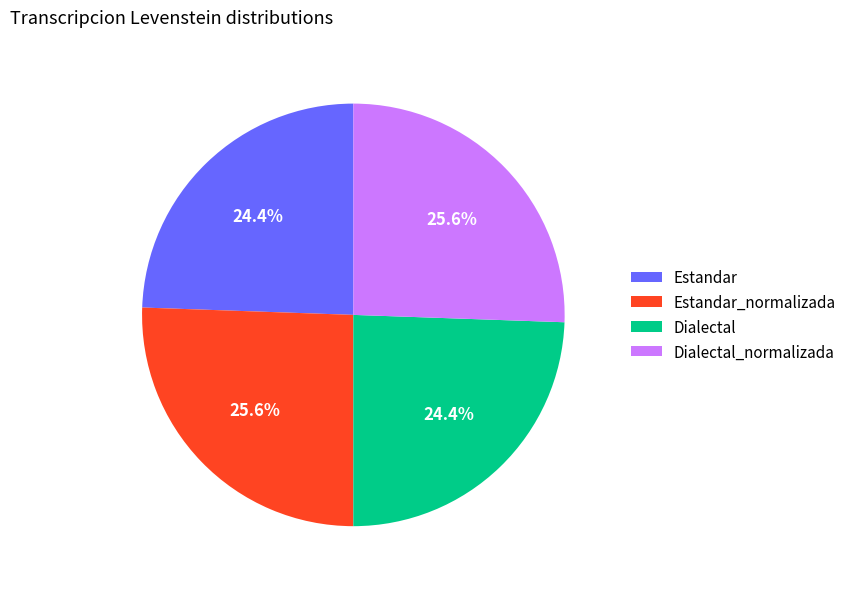

Is there a majority slice in this chart?

No